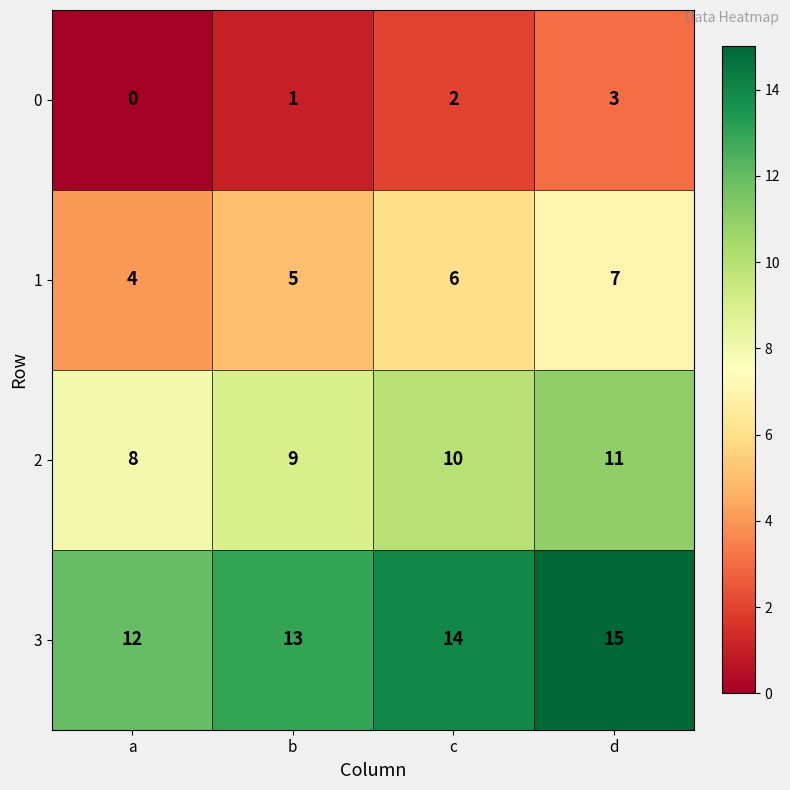

What is the spread (max minus min) of values at b?

12